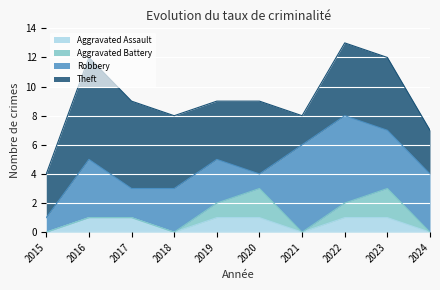

What is the maximum value for Aggravated Battery?

2